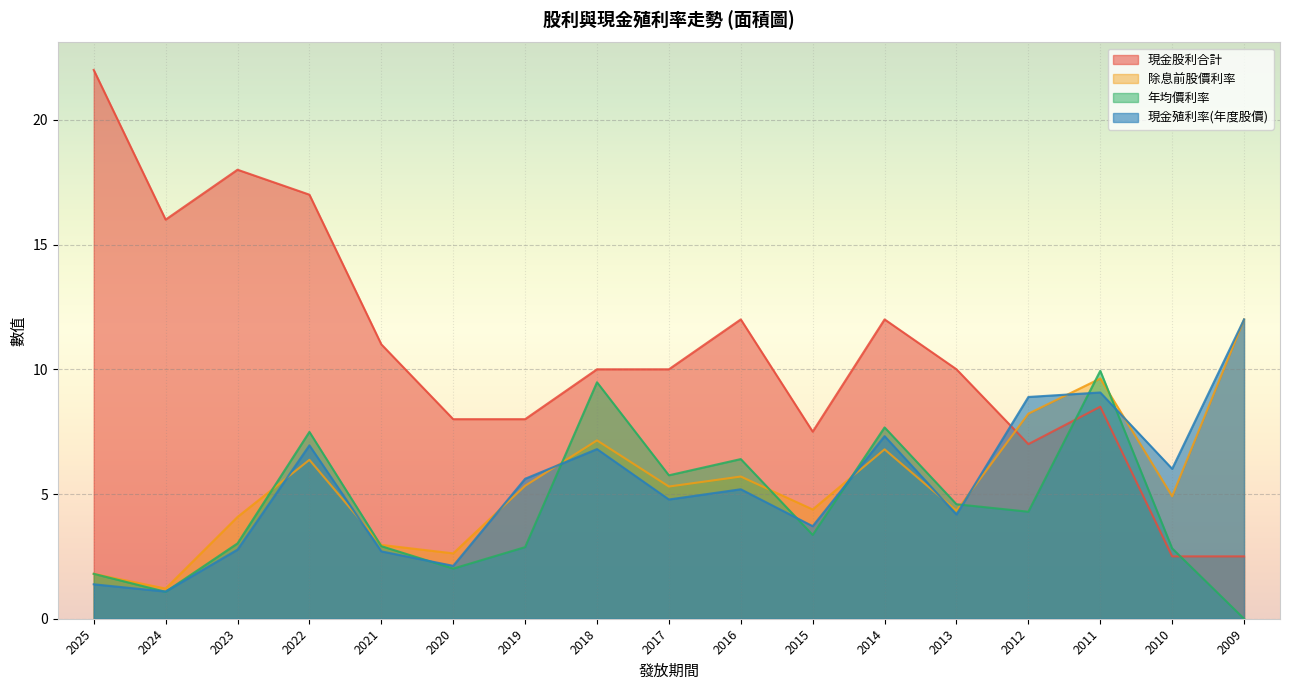

What is the difference between the 現金殖利率(年度股價) values at 2009 and 2017?

7.2